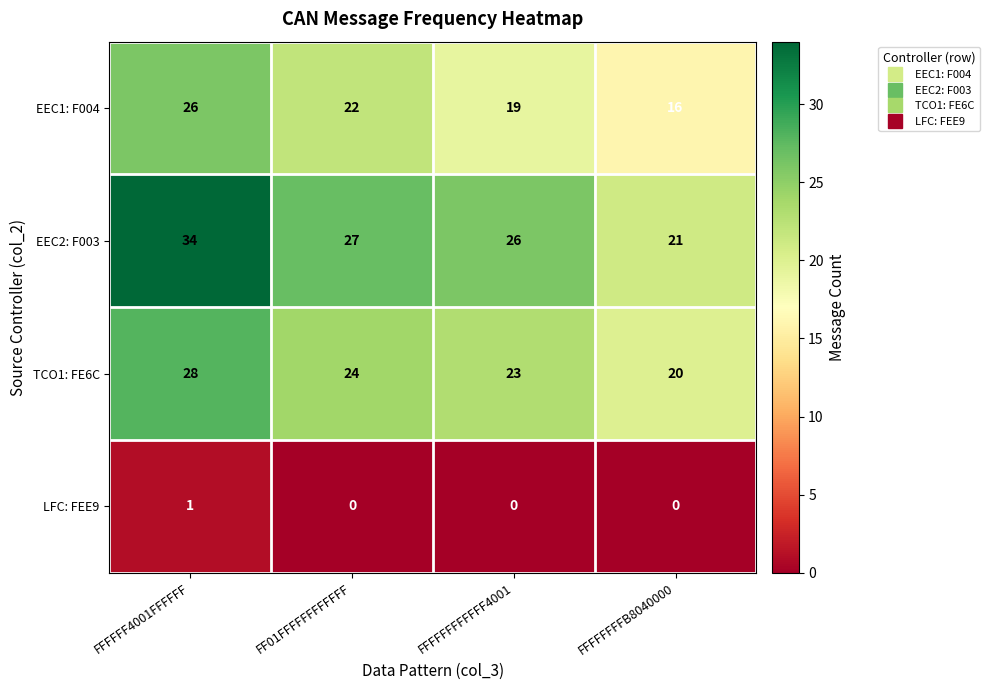

Count the number of data series in this chart.

4